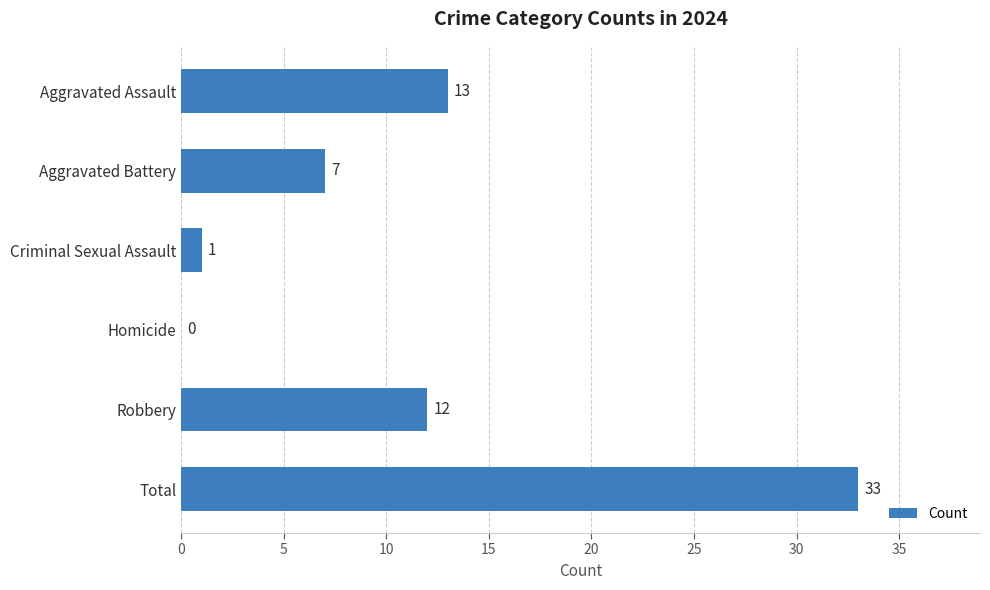

What is the sum of the values at Aggravated Battery and Aggravated Assault?

20